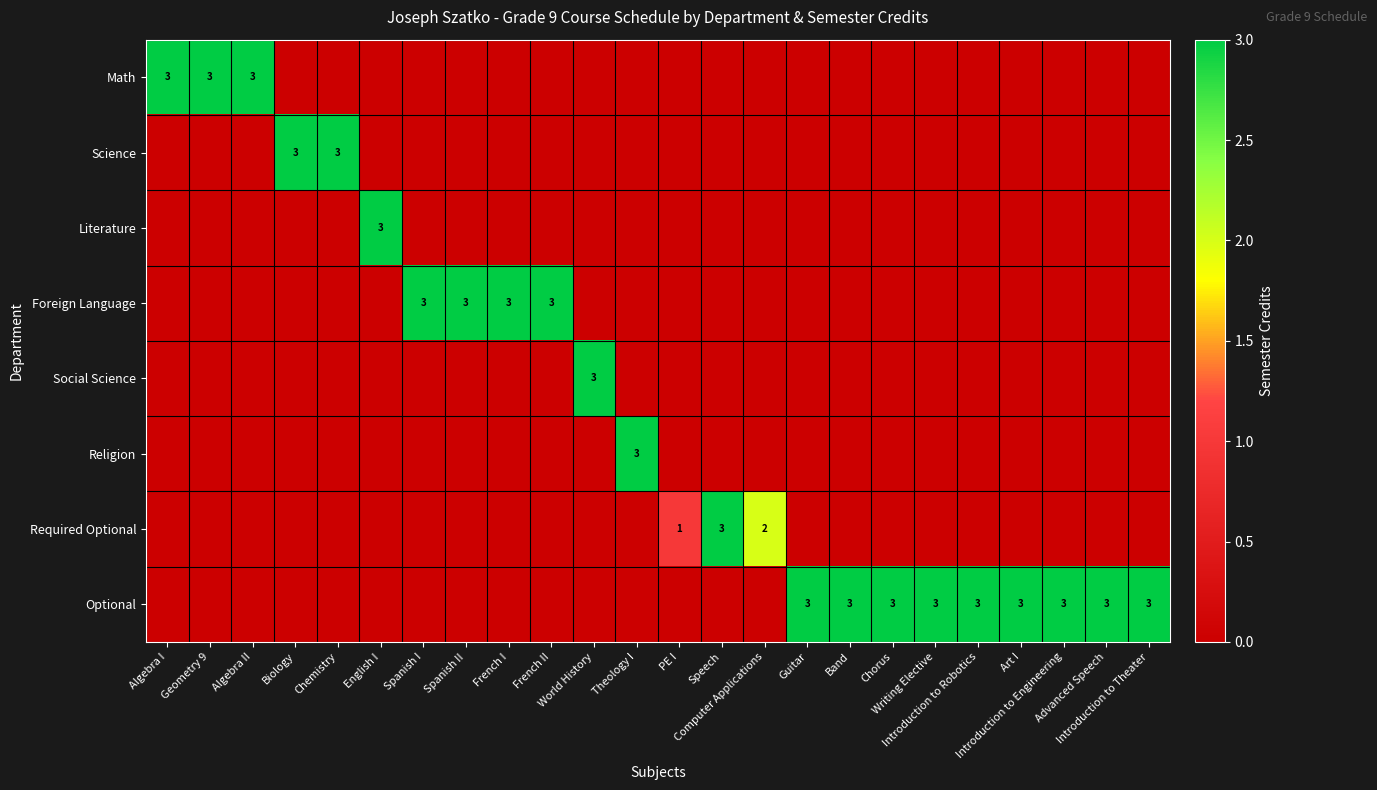

How many Foreign Language values are between 0 and 1?

20